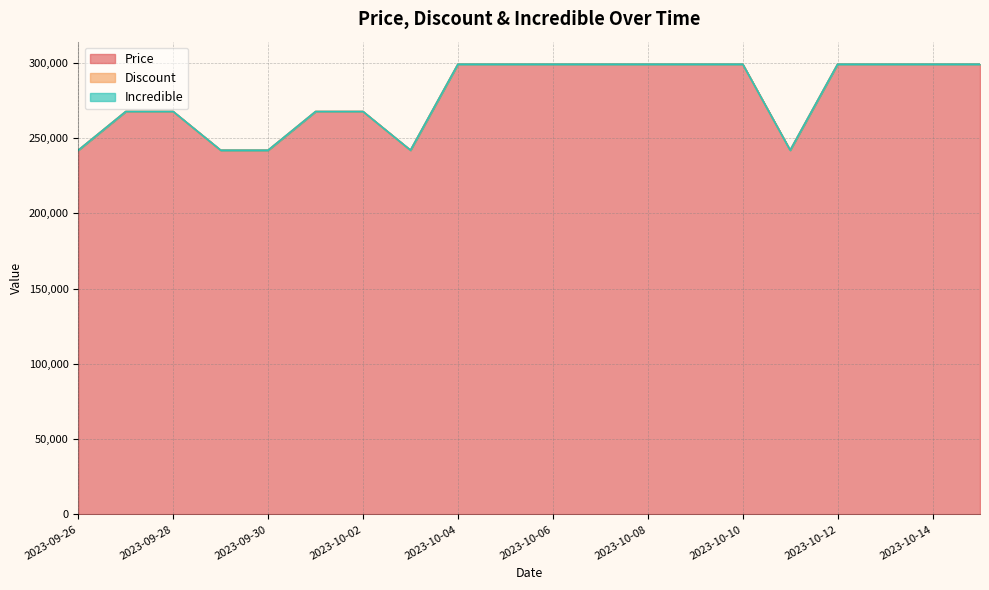

At which category is the sum across all series the highest?

2023-10-04